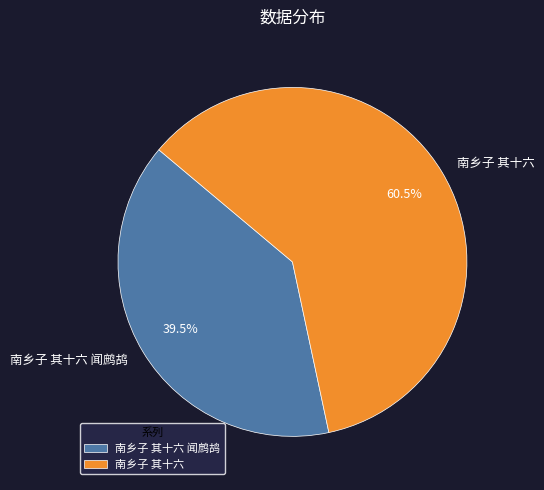

Is there any slice that represents more than half of the pie?

Yes